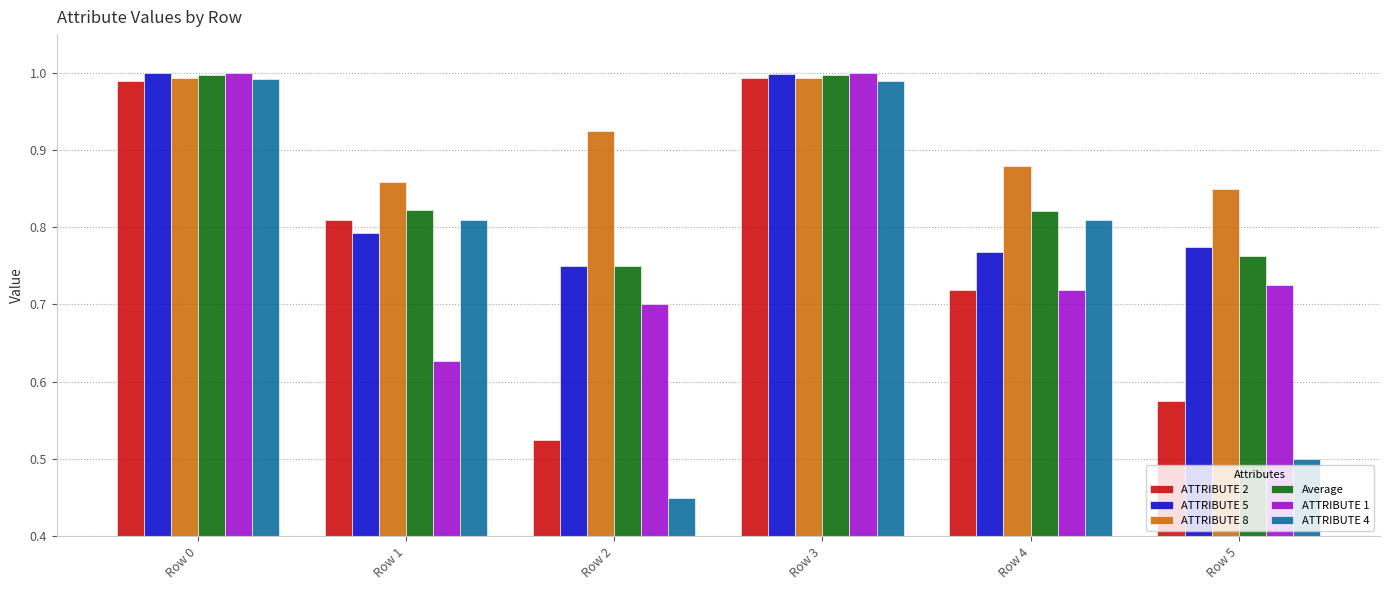

The value of Average at Row 0 is 1.0. True or false?

True